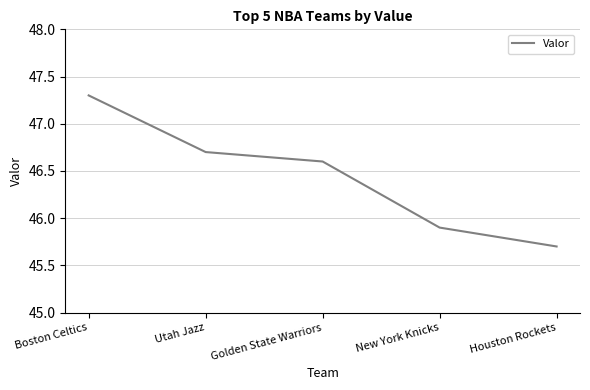

Is this an area chart (filled region under the line)?

No